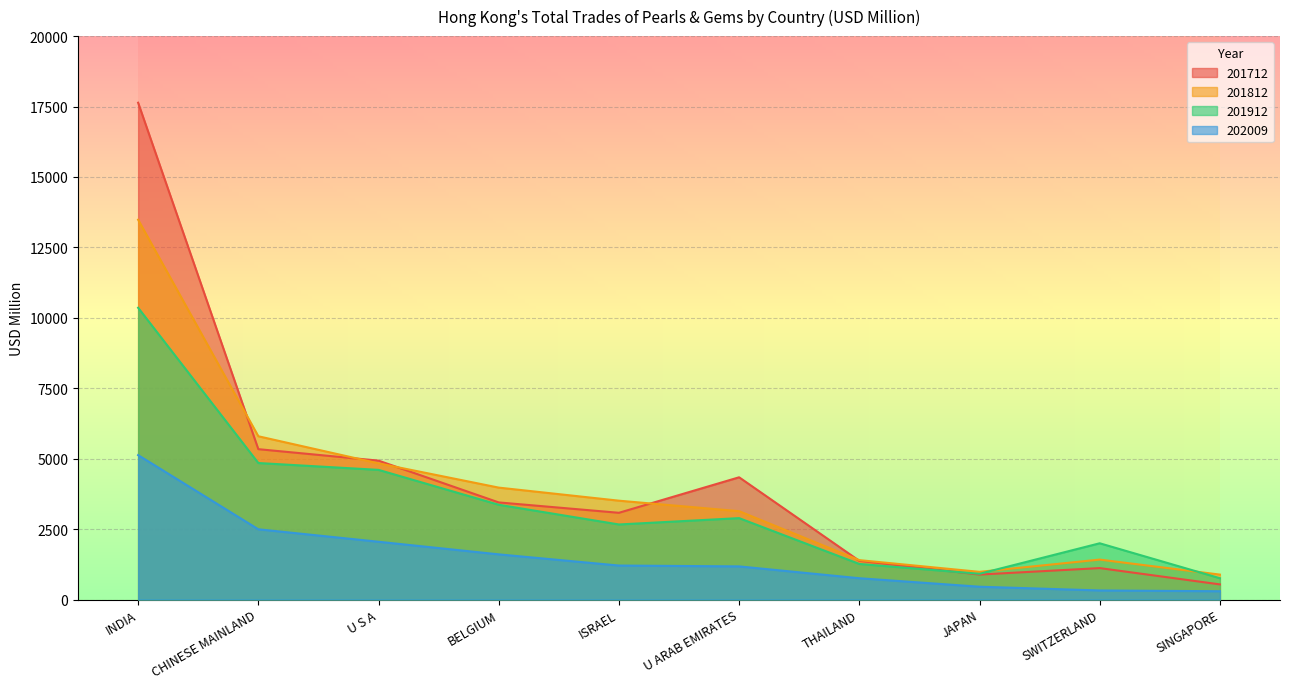

What is the sum of all 201912 values?

33650.3